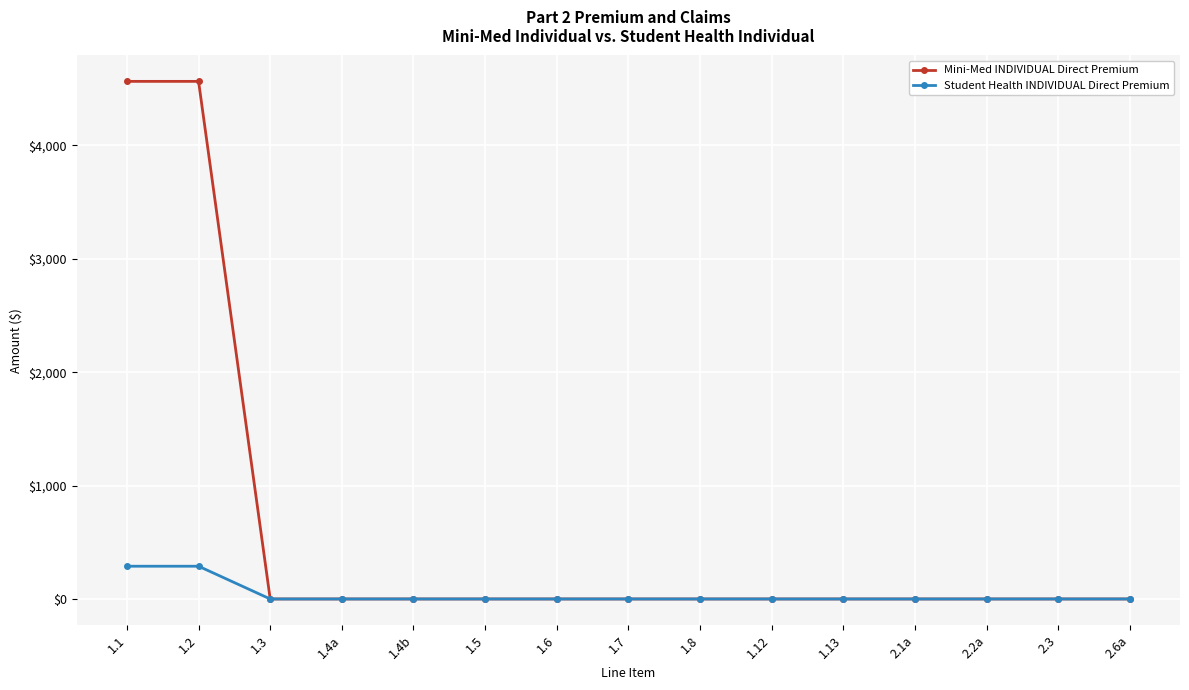

What is the highest value of the Mini-Med INDIVIDUAL Direct Premium series?

4564.4